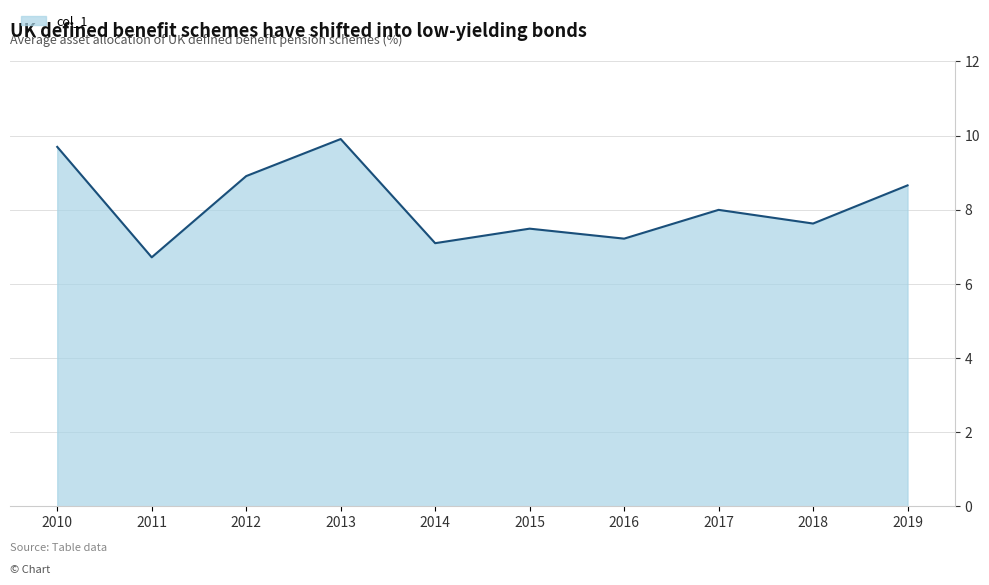

Rank the categories by value from lowest to highest.

2011, 2014, 2016, 2015, 2018, 2017, 2019, 2012, 2010, 2013